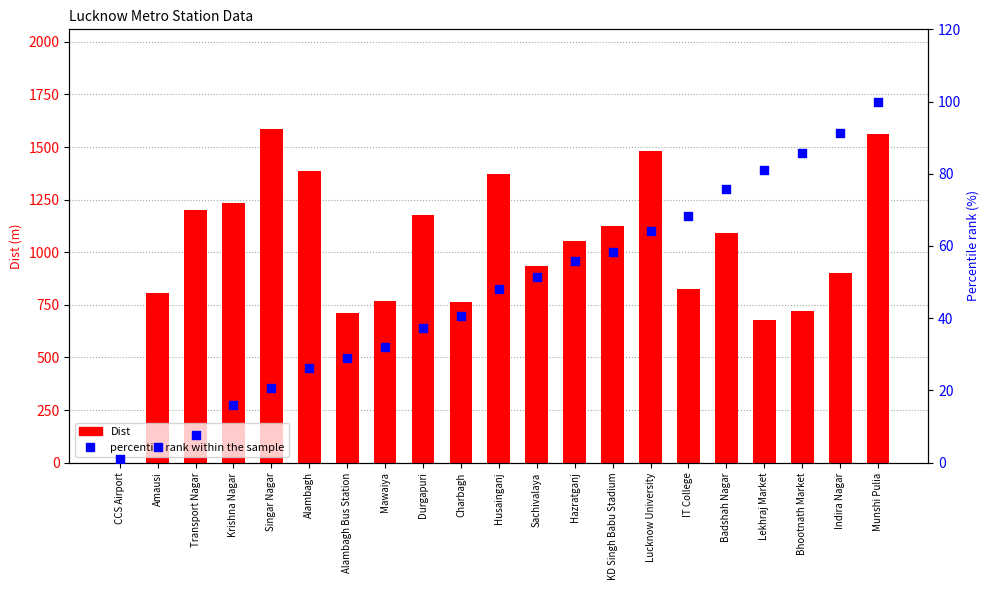

At which category is the sum across all series the highest?

Munshi Pulia